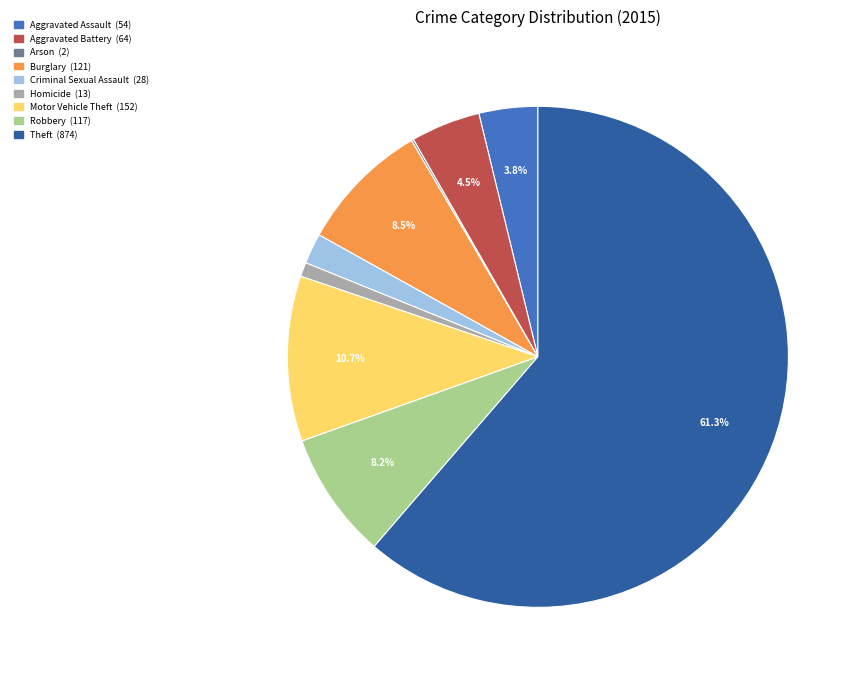

What is the majority slice?

Theft